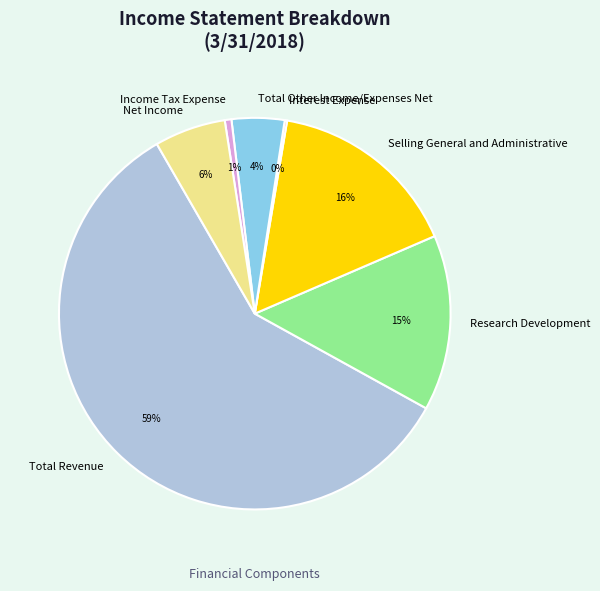

Combined, do Net Income and Total Other Income/Expenses Net account for over 50%?

No